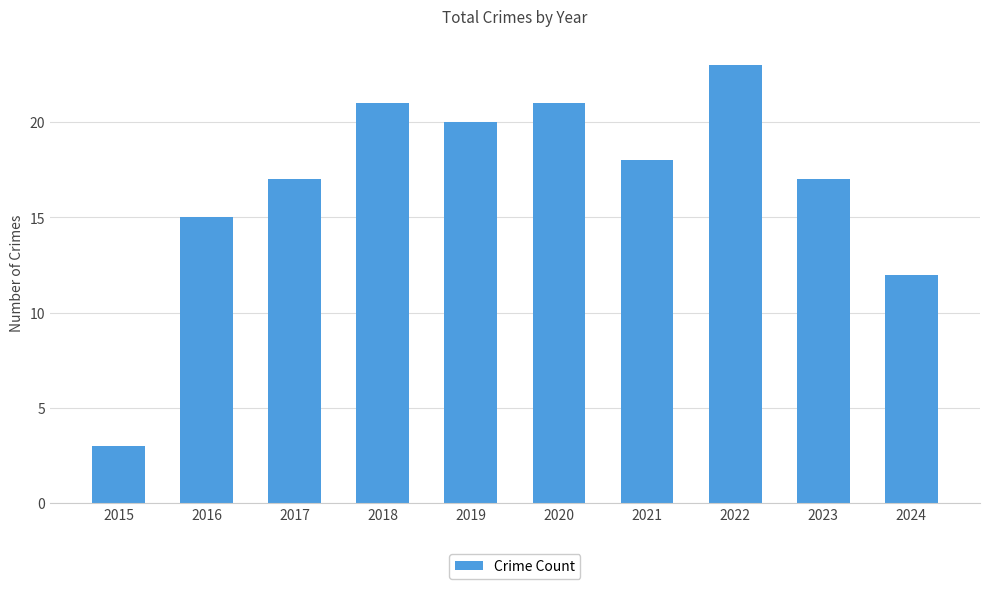

Reading left to right, list all the values displayed in this chart.

3	15	17	21	20	21	18	23	17	12